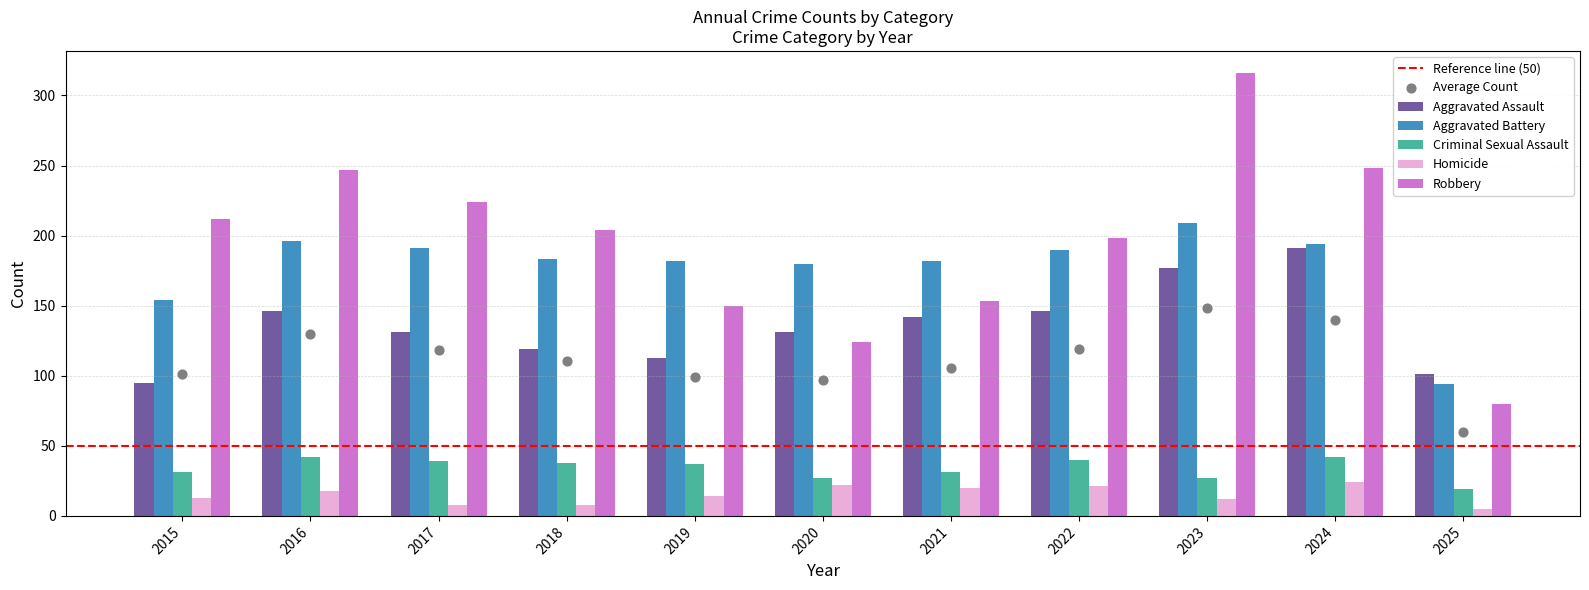

Which series has the largest total across all categories?

Robbery